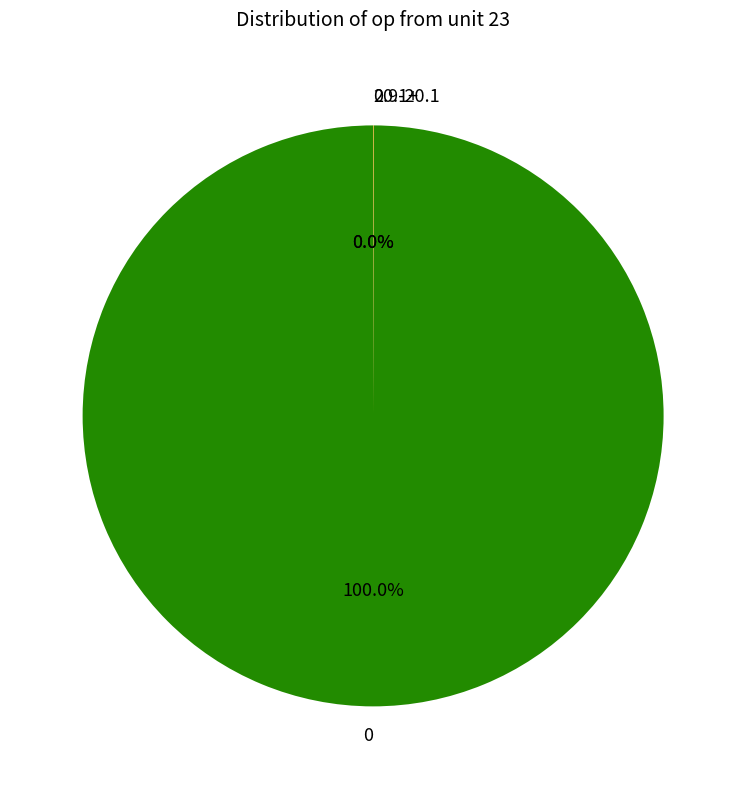

Does 0 represent more than half of the total?

Yes